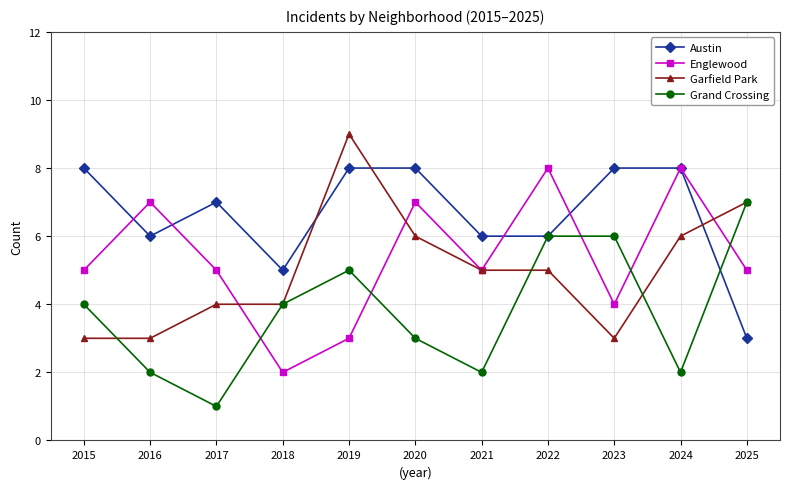

True or false: Grand Crossing has a value of 5 at 2018.

False